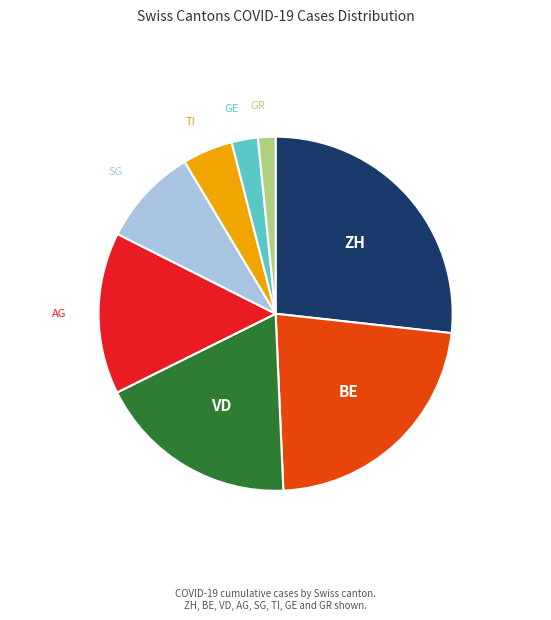

Does any single category account for the majority?

No